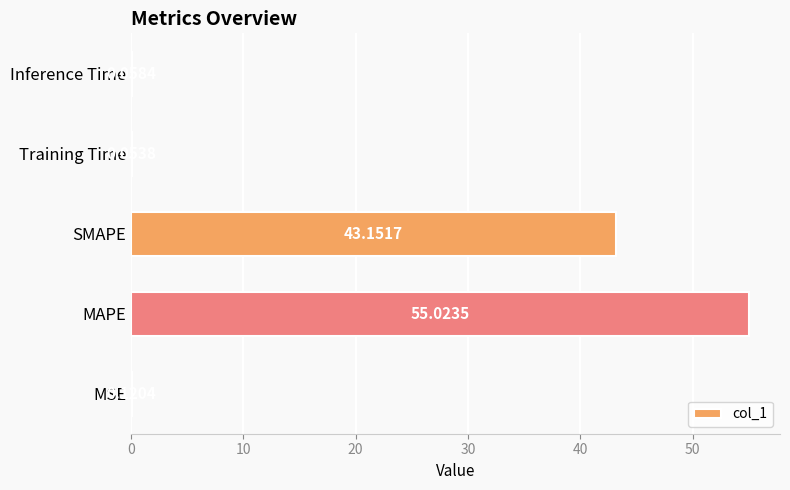

Where is the data nearest to the value 27?

SMAPE